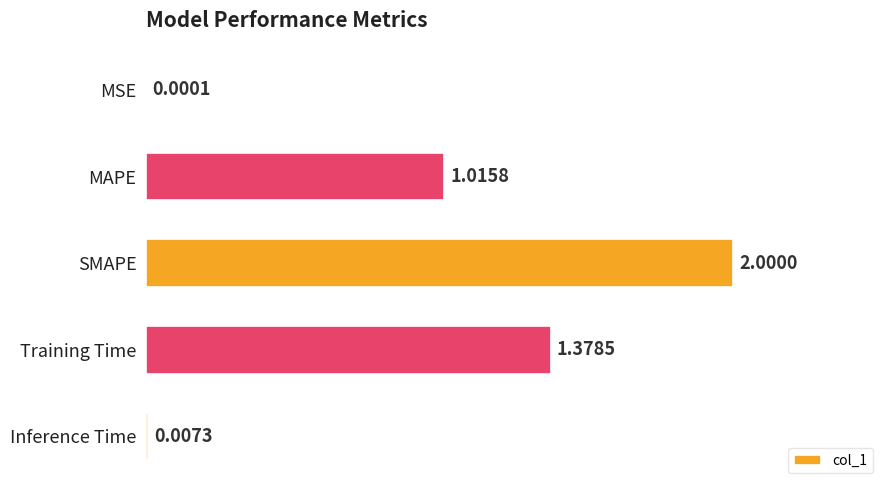

What is the change in value from SMAPE to Inference Time?

-2.0